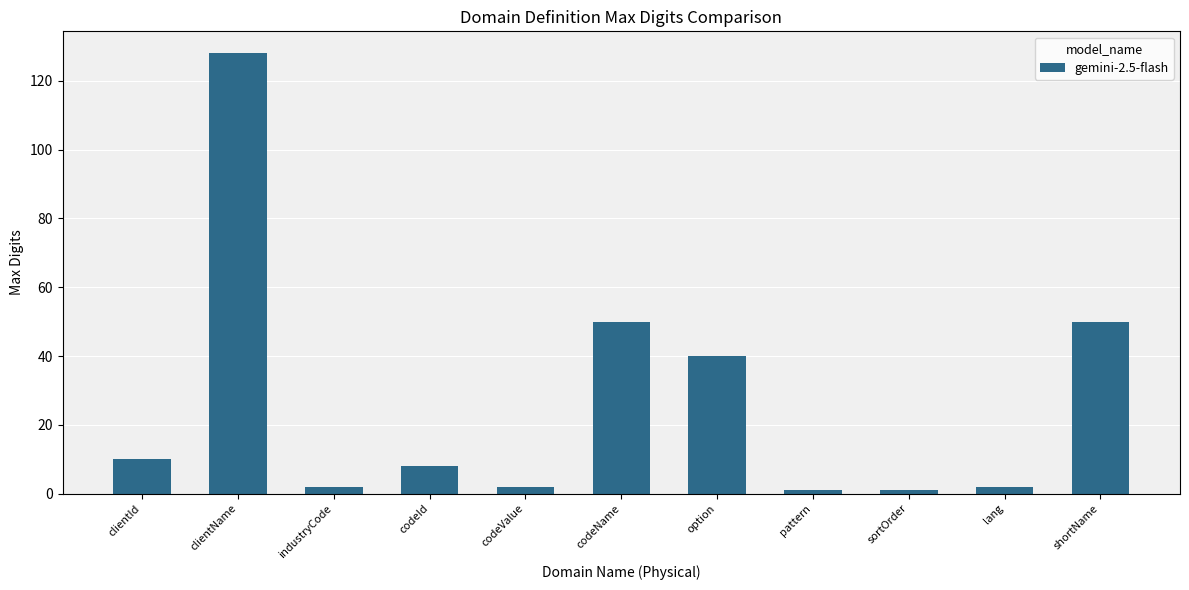

What is the label of the 10th bar from the left?

lang